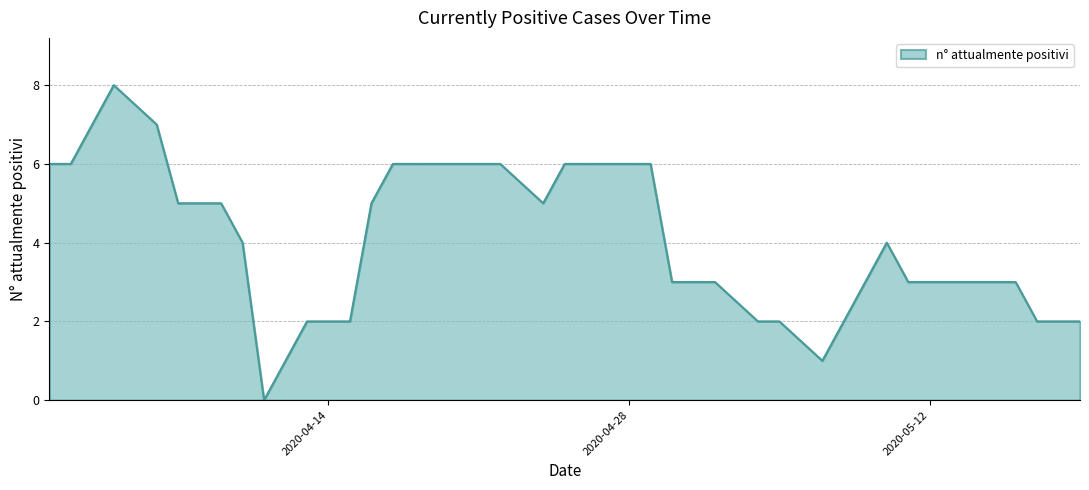

What is the maximum value shown in the chart?

8